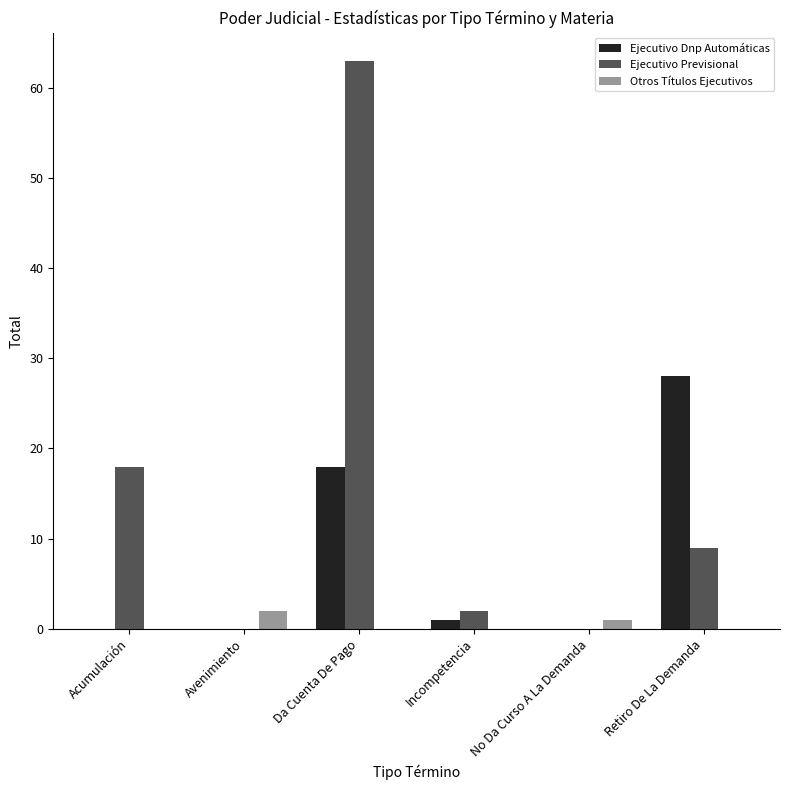

At which label does Ejecutivo Dnp Automáticas first exceed 1?

Da Cuenta De Pago